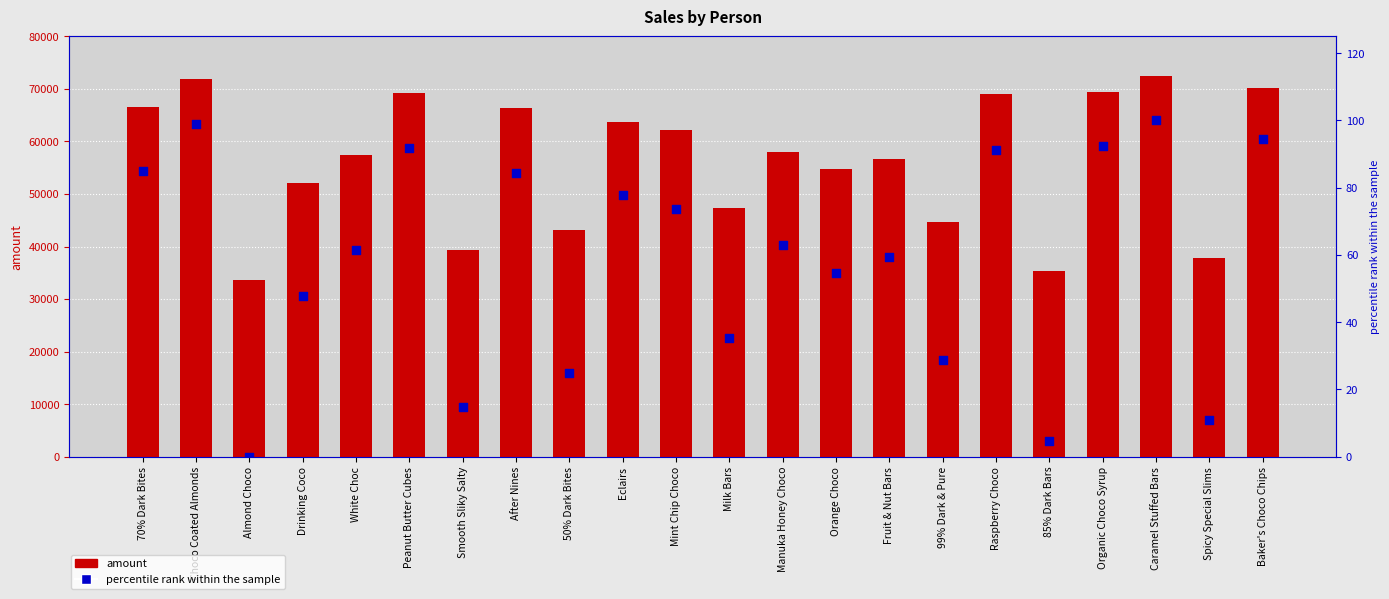

What are all the series names shown in the legend?

amount, percentile rank within the sample